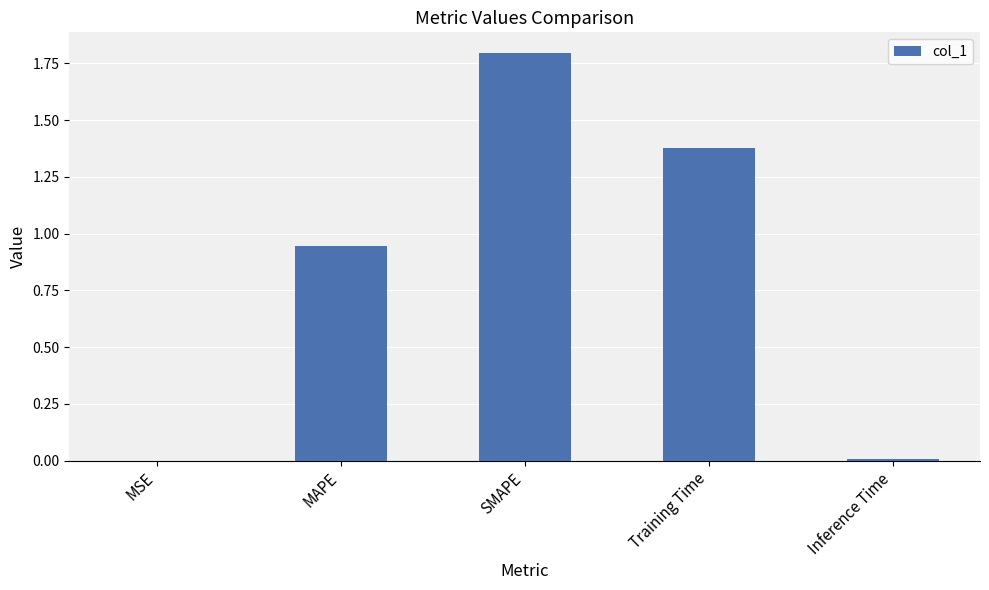

Approximately how many times larger is the value at SMAPE compared to Training Time?

1.3